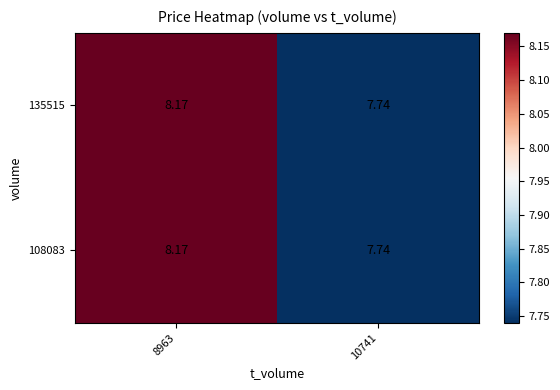

Which series has the largest range (max minus min)?

135515